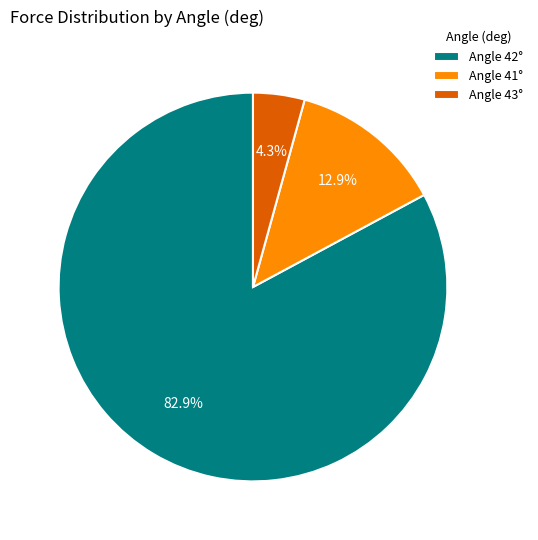

What is the smallest slice in the pie chart?

Angle 43°